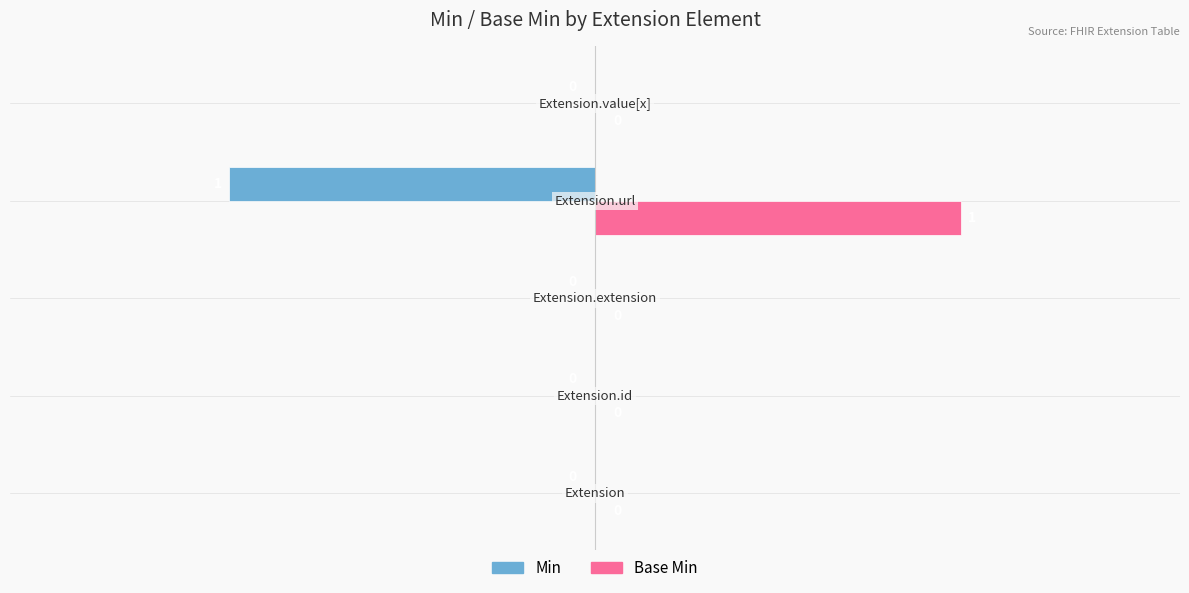

How many Min values are between 0 and 1?

4